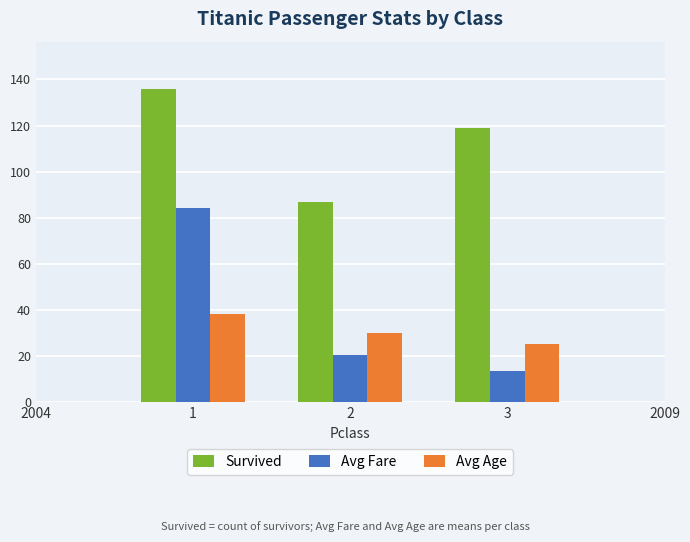

Which label corresponds to the largest value in the chart?

1